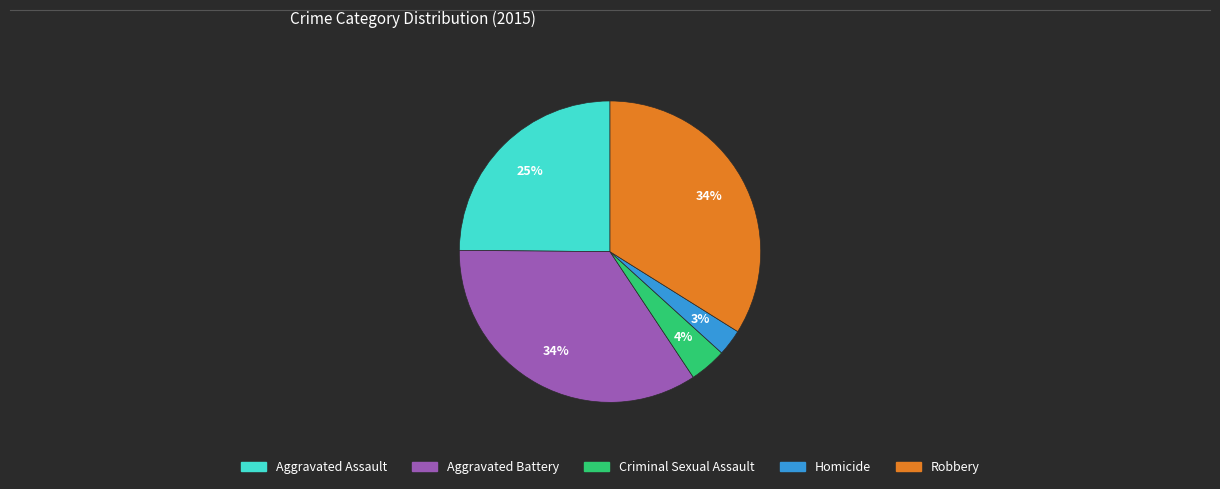

To the nearest percent, what portion does Aggravated Assault represent?

25%